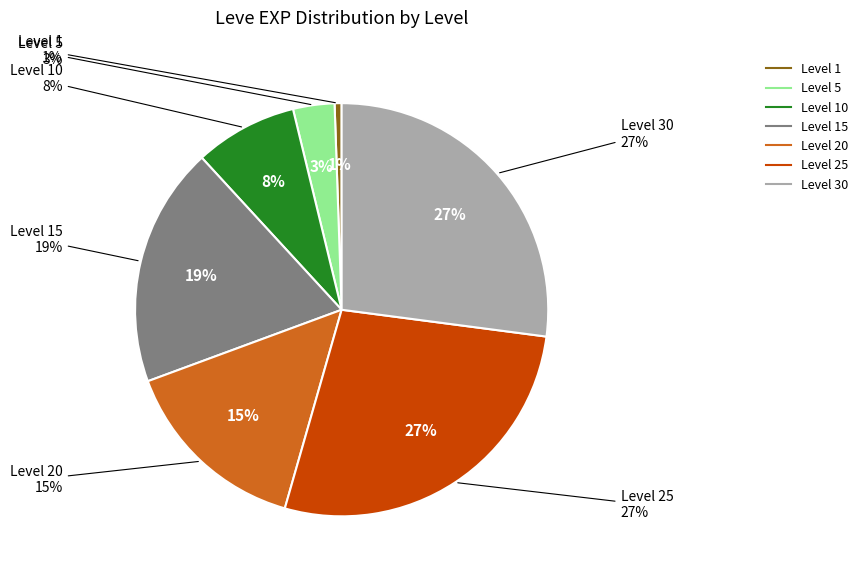

Is the sum of 9 and Level 20 greater than half?

No